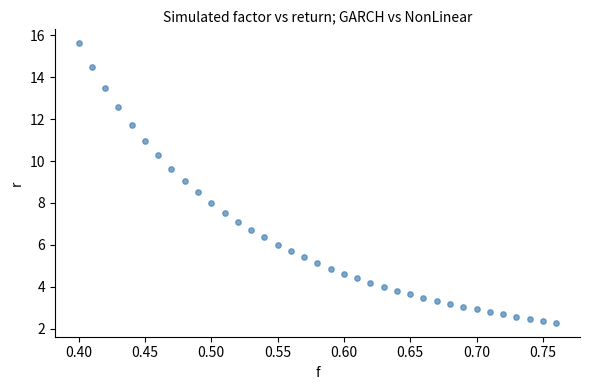

What is the range of X values (max minus min)?

0.4